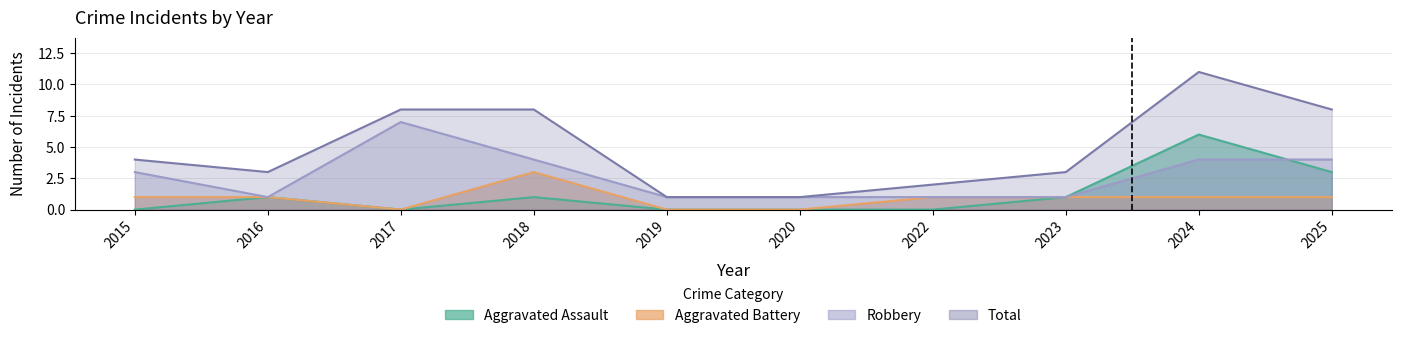

What is the maximum value shown in the chart?

11